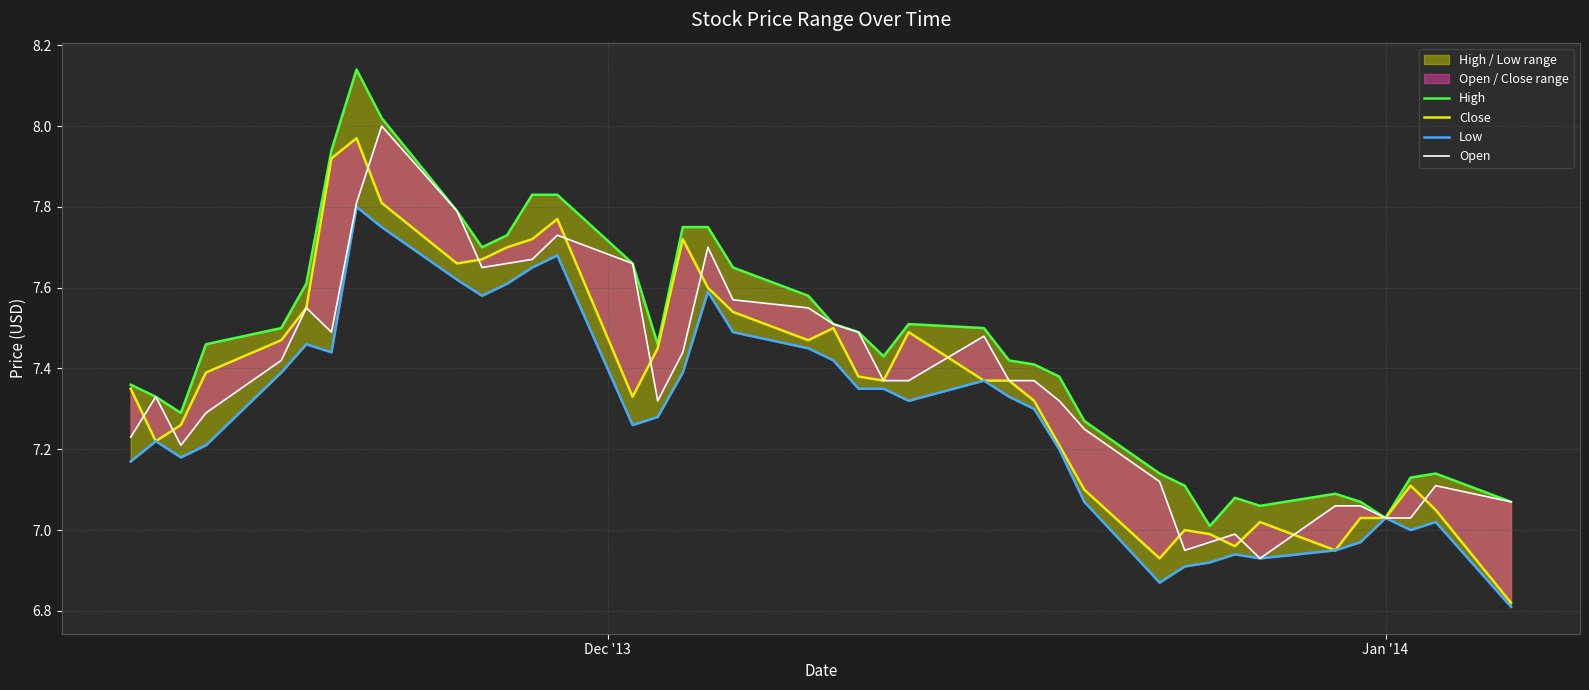

What is the maximum value for Open?

8.0